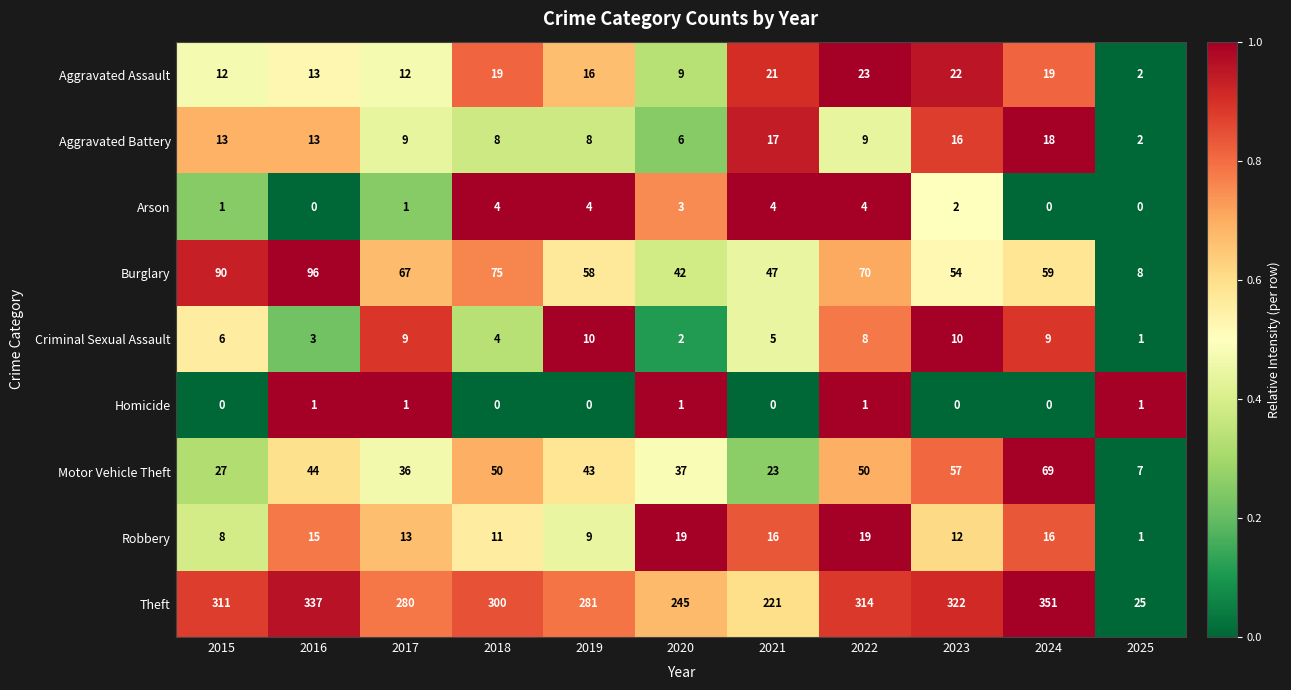

Rank the series by their maximum value, from highest to lowest.

Theft, Burglary, Motor Vehicle Theft, Aggravated Assault, Robbery, Aggravated Battery, Criminal Sexual Assault, Arson, Homicide